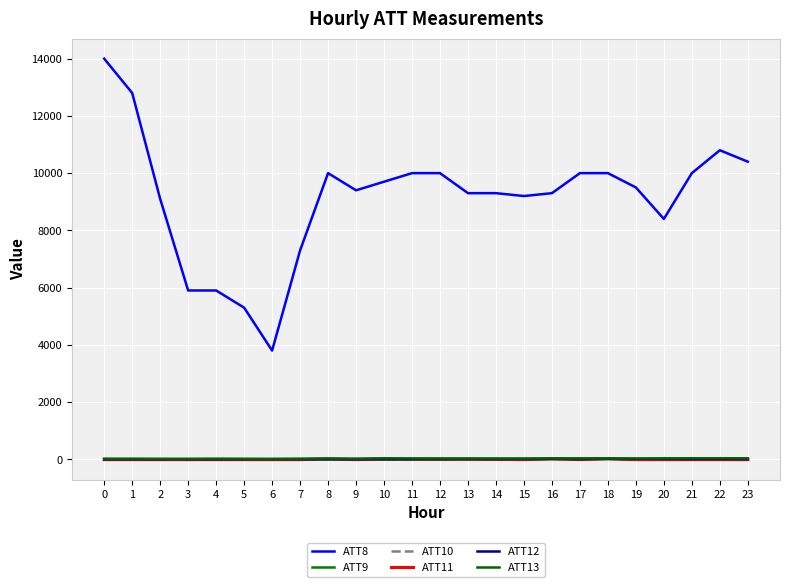

Which series has the widest spread of values?

ATT8